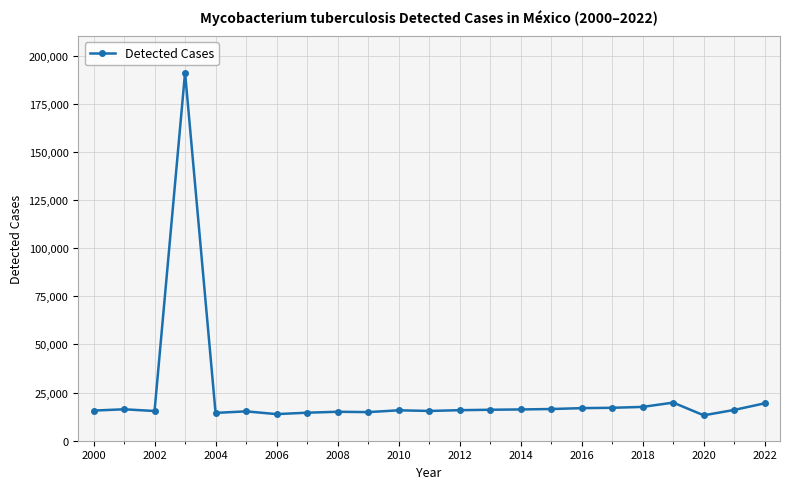

True or false: the data has more than 0 interior local peaks.

True